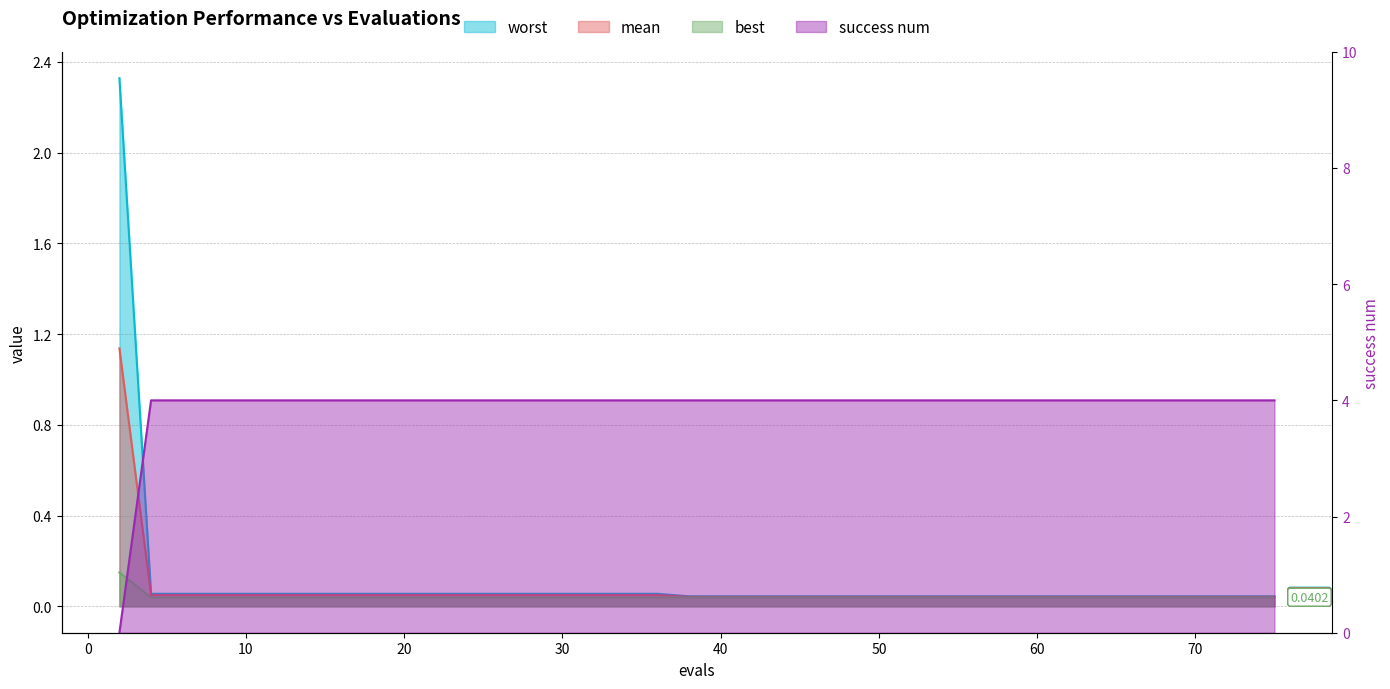

What is the sum of the best values at 36 and 40?

0.1